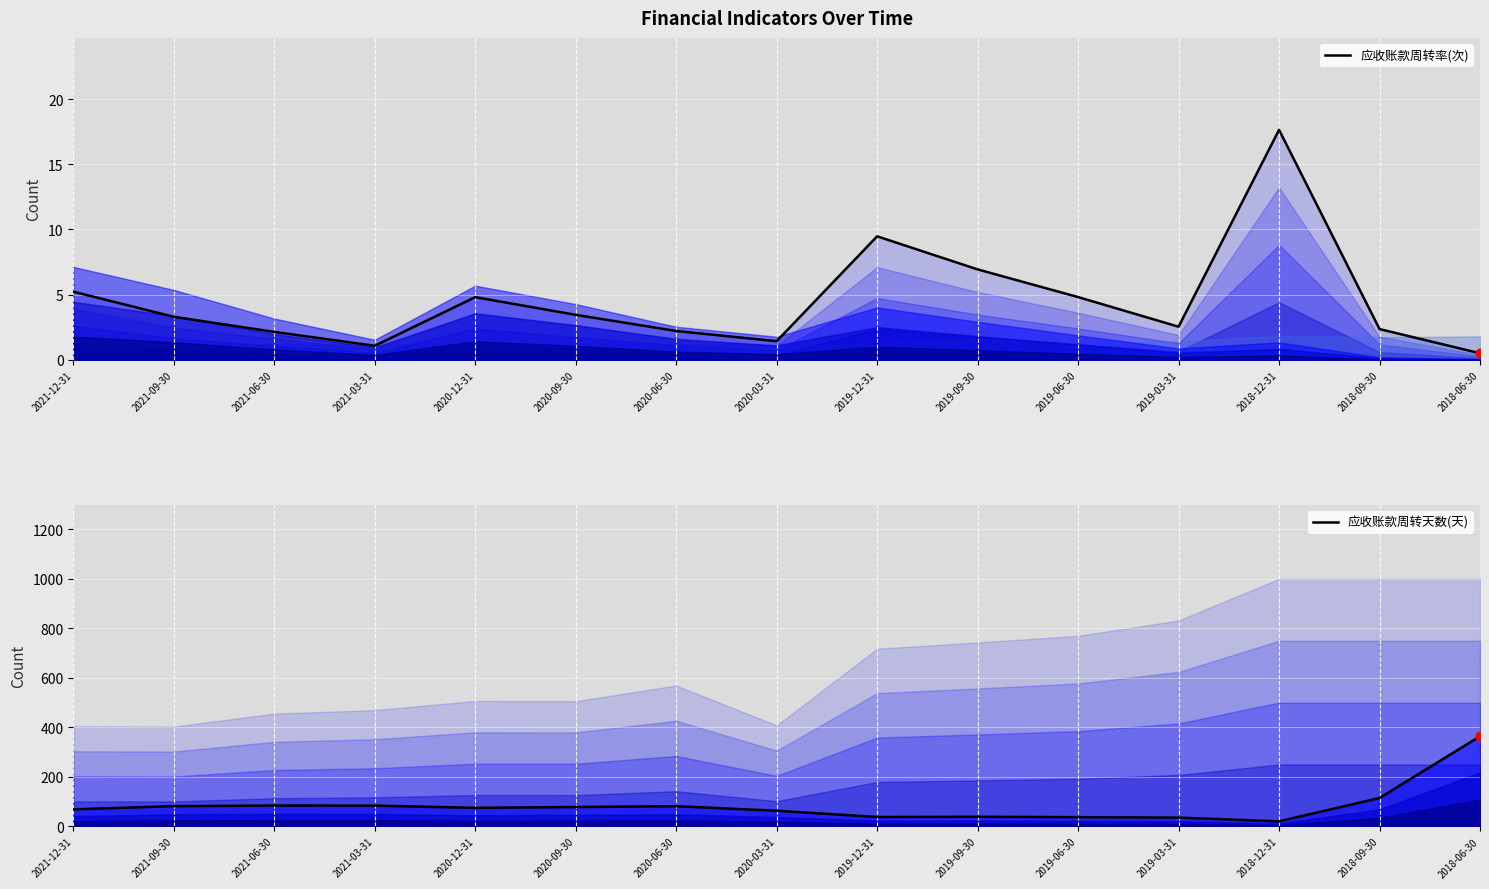

What are all the series names shown in the legend?

应收账款周转率(次), 应收账款周转天数(天)